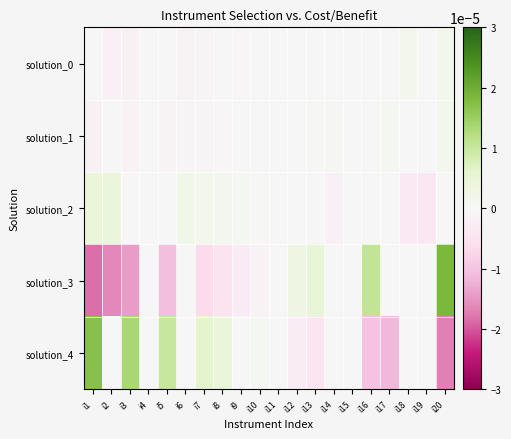

Count the number of categories in the chart.

20